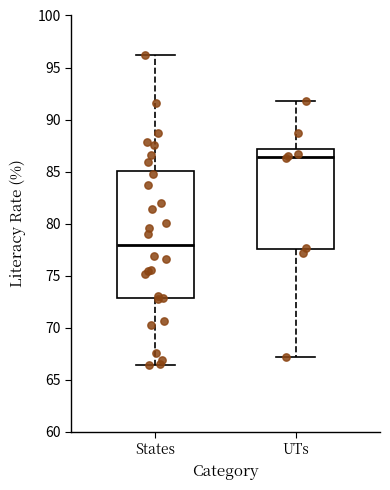

Reading left to right, transcribe this box plot: for each box, give where its median line is, the range the box spans, and where its two whiskers end, as read against the y-axis. The values are not printed on the chart, so give them approximately, as read against the axis.

States: median 78.0, box 73.0 to 85.0, whiskers 66.5 to 96.0
UTs: median 86.5, box 77.5 to 87.0, whiskers 67.0 to 92.0